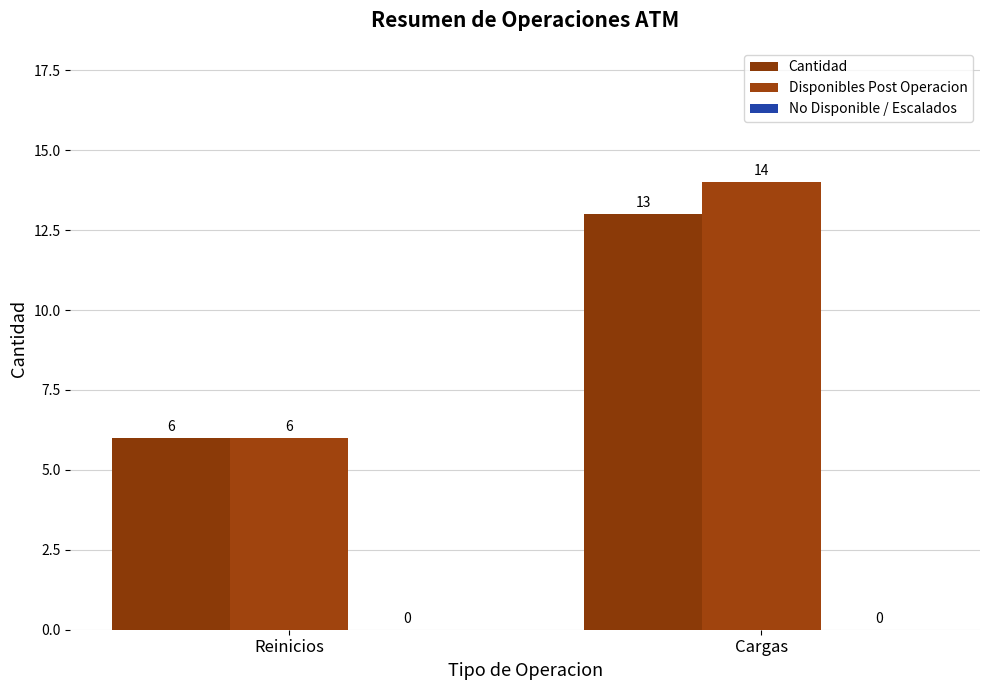

At which category is the sum across all series the highest?

Cargas